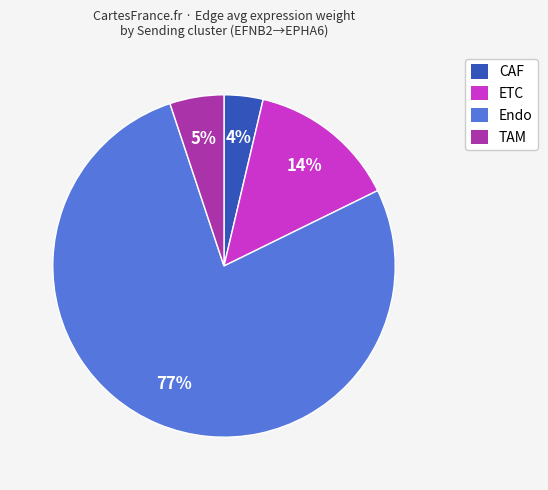

To the nearest percent, what portion does TAM represent?

5%